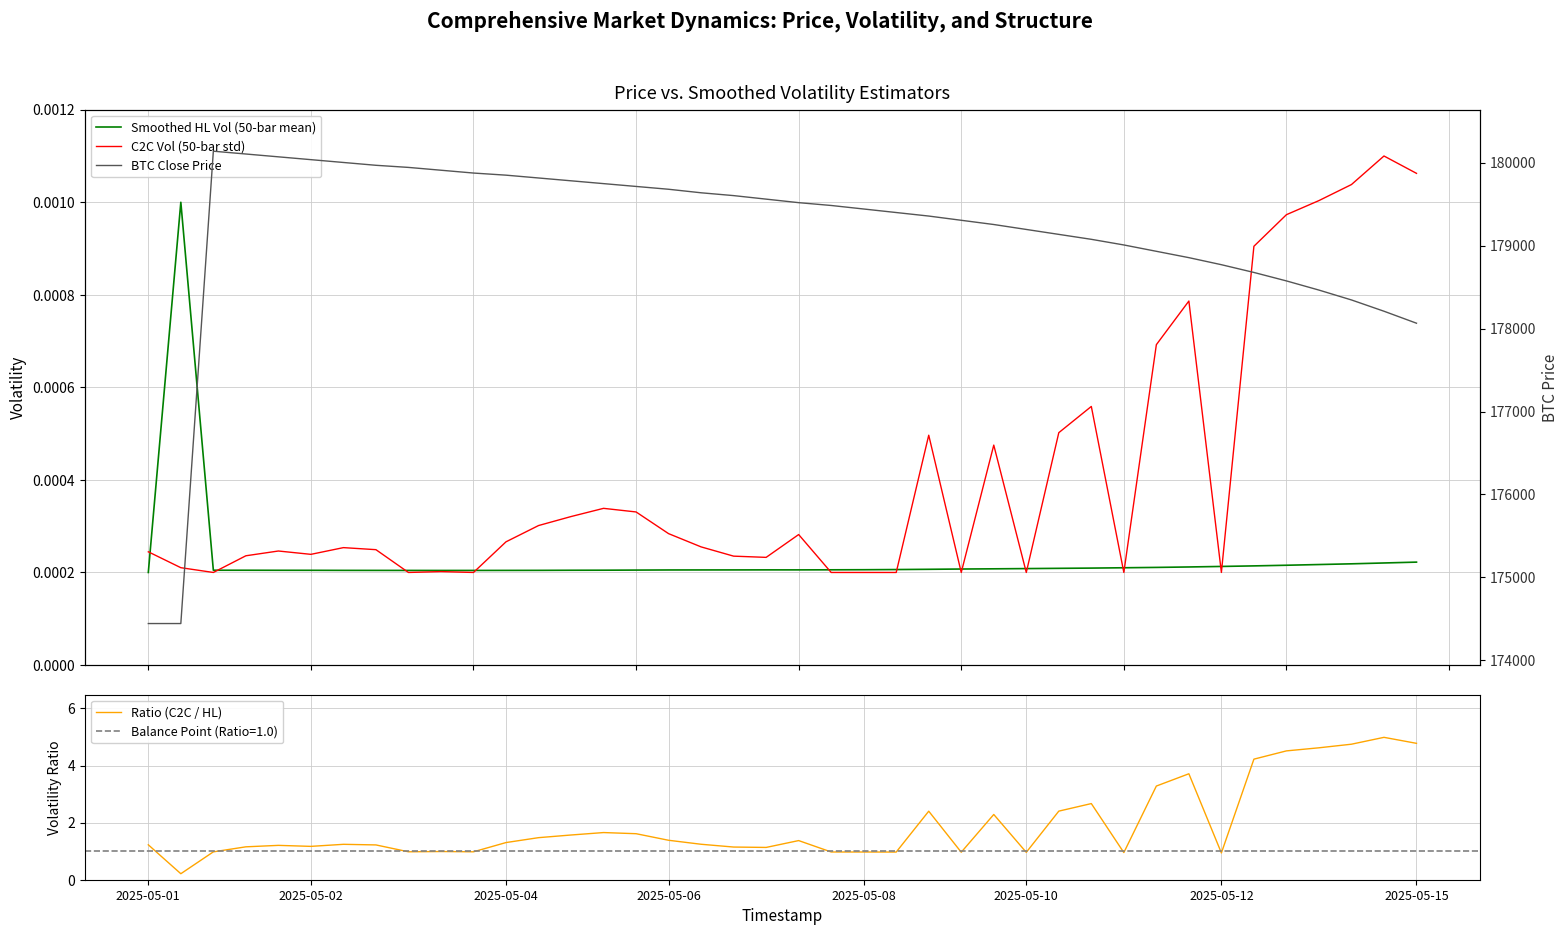

What is the difference between the highest and lowest values at 38?

178209.0